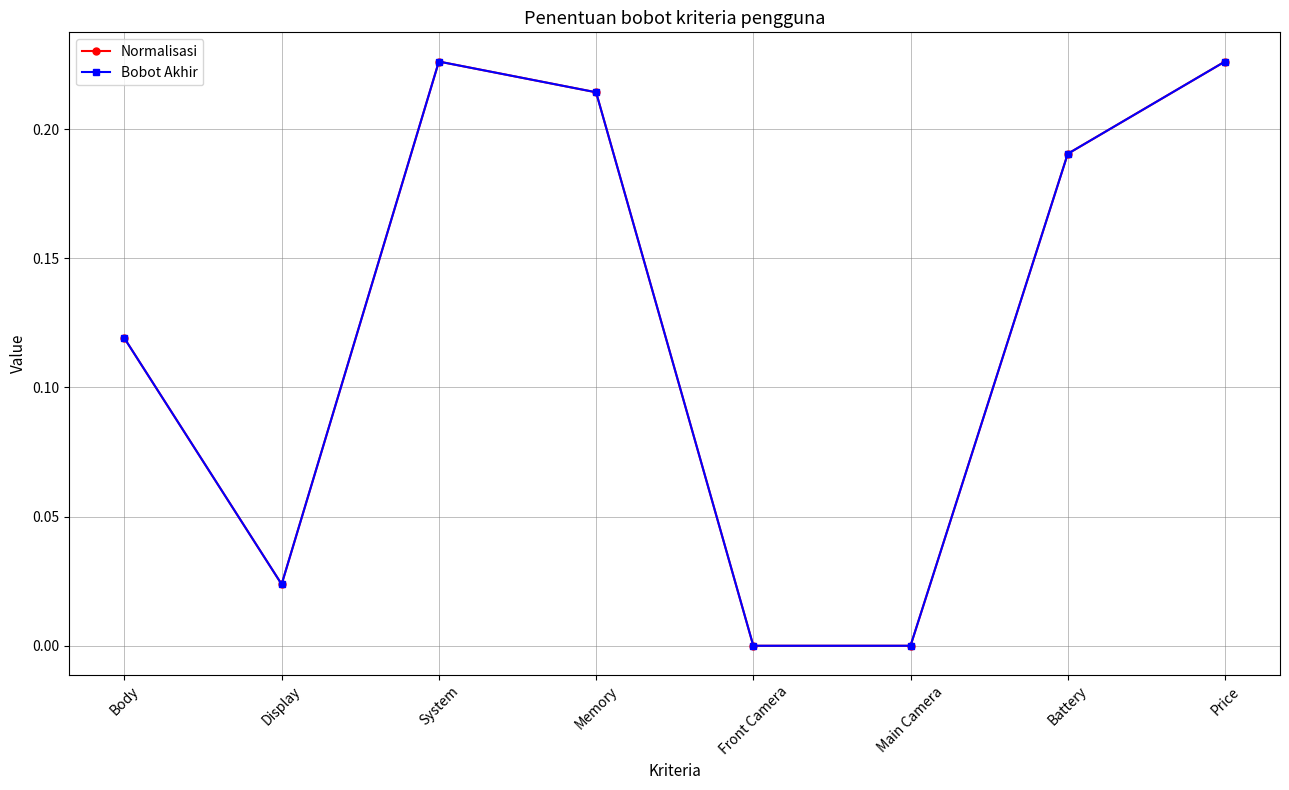

Does the chart have visible grid lines?

Yes